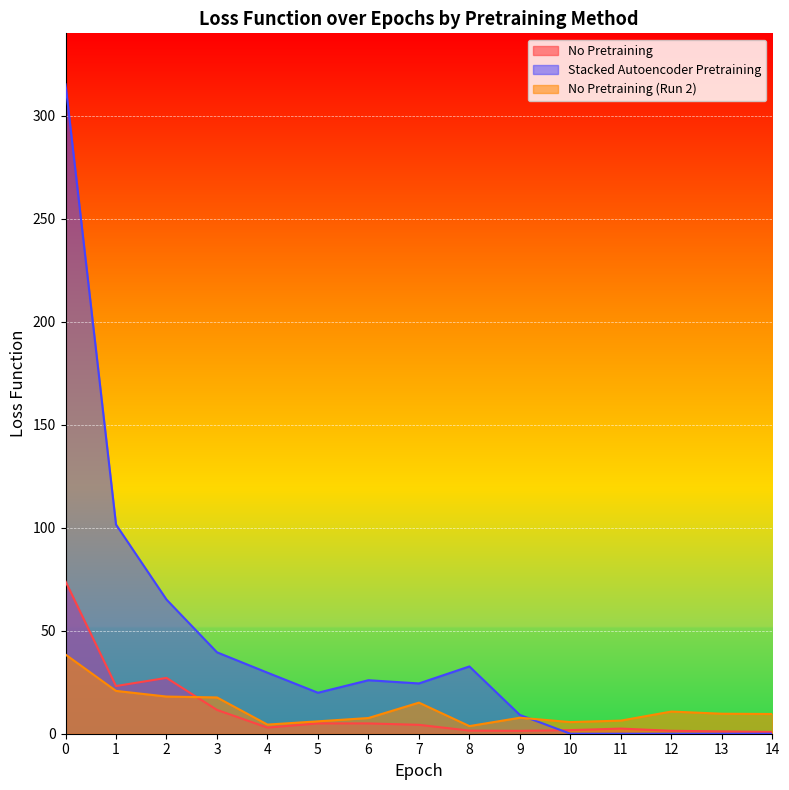

Is the value of Stacked Autoencoder Pretraining at 9 greater than the value of No Pretraining (Run 2) at 5?

Yes